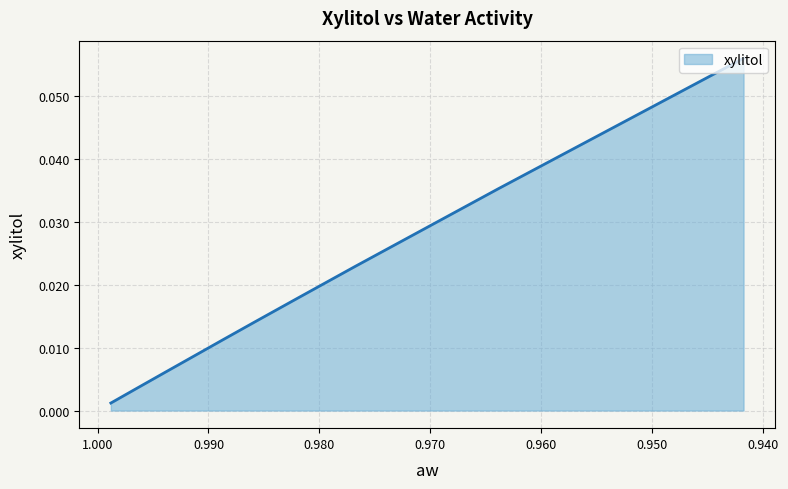

At which category does the chart reach its minimum across all series?

0.998804422